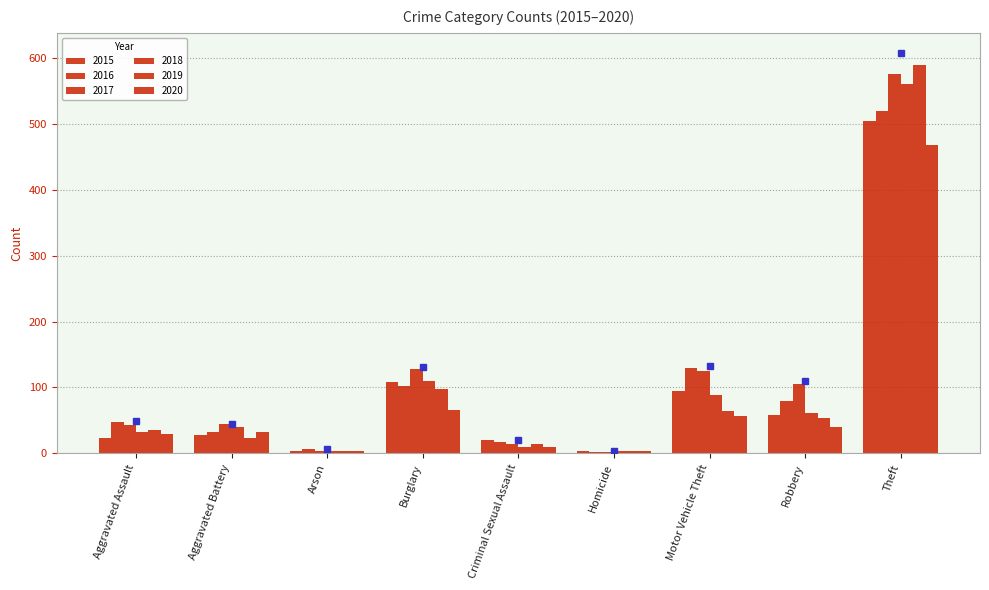

How many bars are there in each group?

6